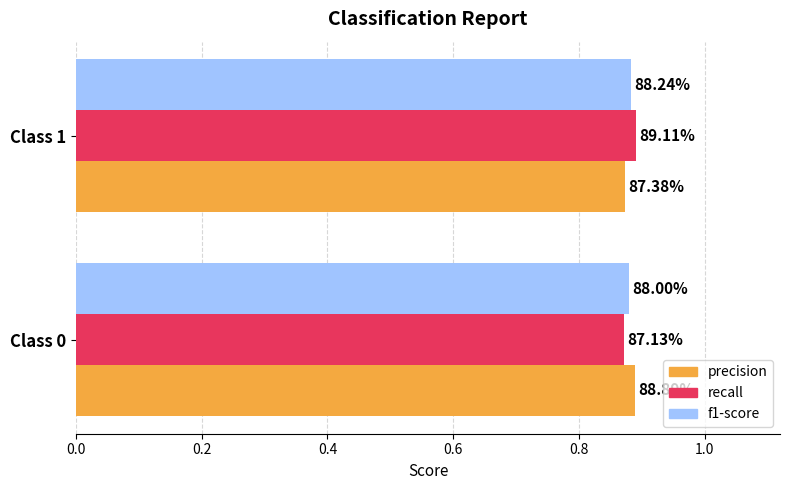

At how many categories does at least one series exceed 0?

2